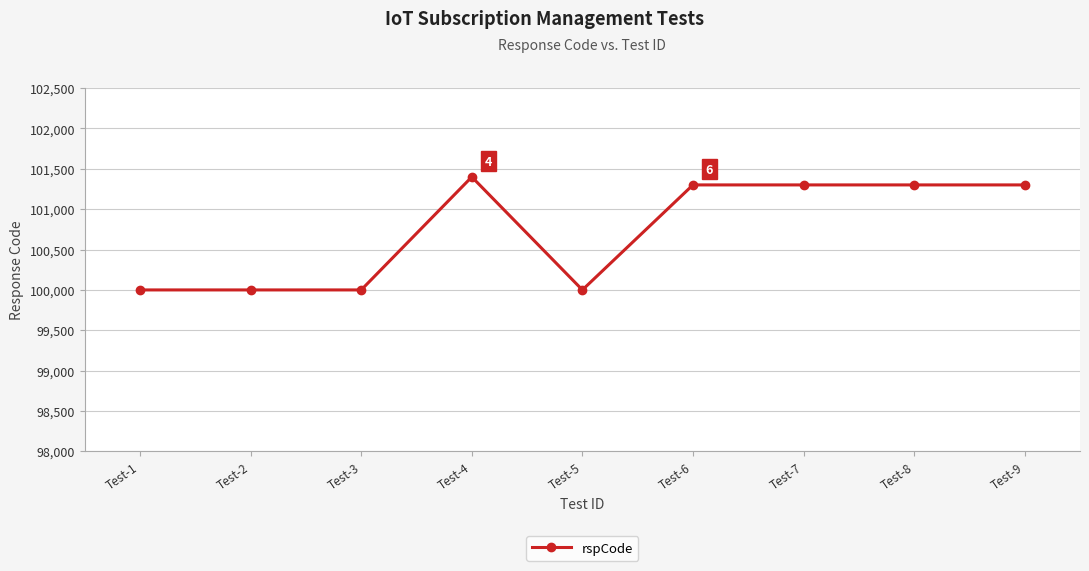

What is the ratio of the value at Test-6 to the value at Test-3?

1.0